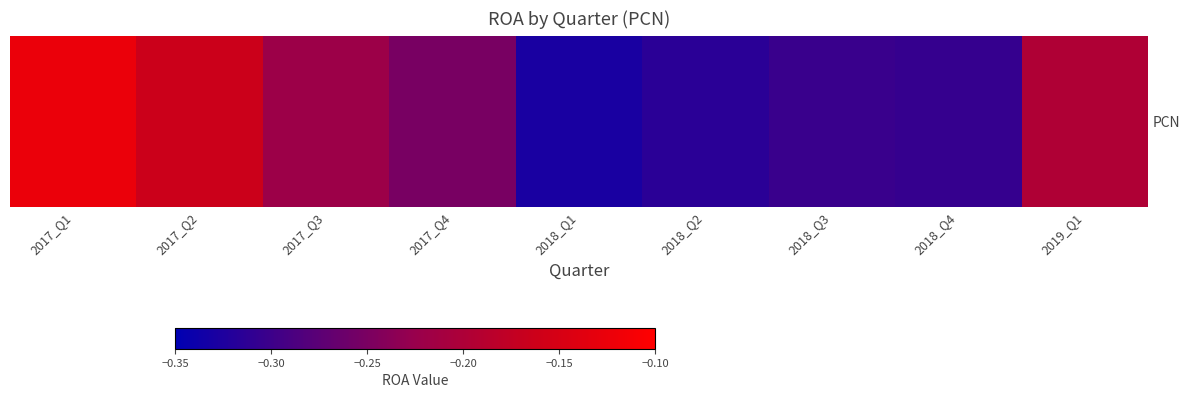

Rank the categories by value from lowest to highest.

2018_Q1, 2018_Q2, 2018_Q4, 2018_Q3, 2017_Q4, 2017_Q3, 2019_Q1, 2017_Q2, 2017_Q1